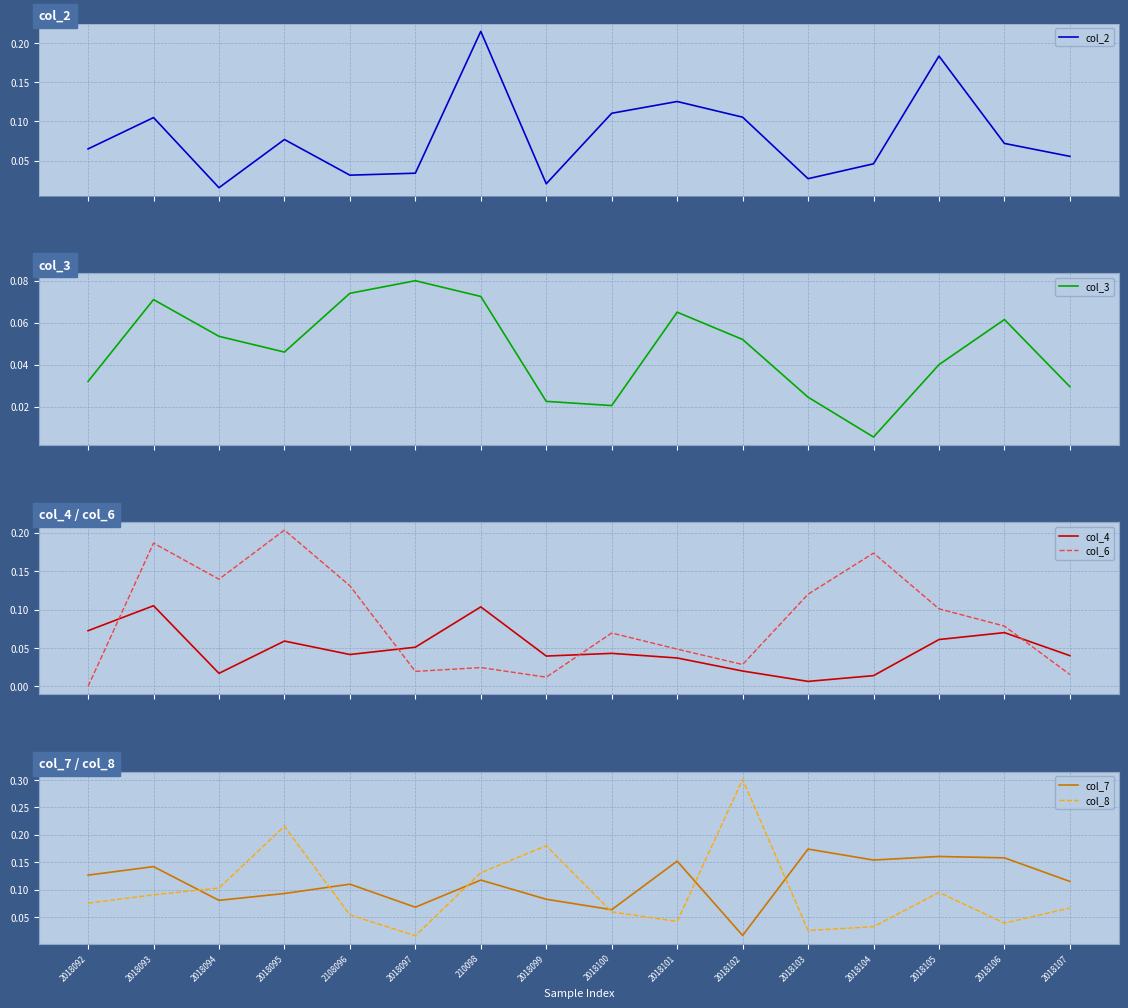

Reading right to left, list all the values displayed in this chart.

col_2: 2018107=0.1	2018106=0.1	2018105=0.2	2018104=0.0	2018103=0.0	2018102=0.1	2018101=0.1	2018100=0.1	2018099=0.0	210098=0.2	2018097=0.0	2108096=0.0	2018095=0.1	2018094=0.0	2018093=0.1	2018092=0.1
col_3: 2018107=0.0	2018106=0.1	2018105=0.0	2018104=0.0	2018103=0.0	2018102=0.1	2018101=0.1	2018100=0.0	2018099=0.0	210098=0.1	2018097=0.1	2108096=0.1	2018095=0.0	2018094=0.1	2018093=0.1	2018092=0.0
col_4: 2018107=0.0	2018106=0.1	2018105=0.1	2018104=0.0	2018103=0.0	2018102=0.0	2018101=0.0	2018100=0.0	2018099=0.0	210098=0.1	2018097=0.1	2108096=0.0	2018095=0.1	2018094=0.0	2018093=0.1	2018092=0.1
col_6: 2018107=0.0	2018106=0.1	2018105=0.1	2018104=0.2	2018103=0.1	2018102=0.0	2018101=0.0	2018100=0.1	2018099=0.0	210098=0.0	2018097=0.0	2108096=0.1	2018095=0.2	2018094=0.1	2018093=0.2	2018092=0.0
col_7: 2018107=0.1	2018106=0.2	2018105=0.2	2018104=0.2	2018103=0.2	2018102=0.0	2018101=0.2	2018100=0.1	2018099=0.1	210098=0.1	2018097=0.1	2108096=0.1	2018095=0.1	2018094=0.1	2018093=0.1	2018092=0.1
col_8: 2018107=0.1	2018106=0.0	2018105=0.1	2018104=0.0	2018103=0.0	2018102=0.3	2018101=0.0	2018100=0.1	2018099=0.2	210098=0.1	2018097=0.0	2108096=0.1	2018095=0.2	2018094=0.1	2018093=0.1	2018092=0.1